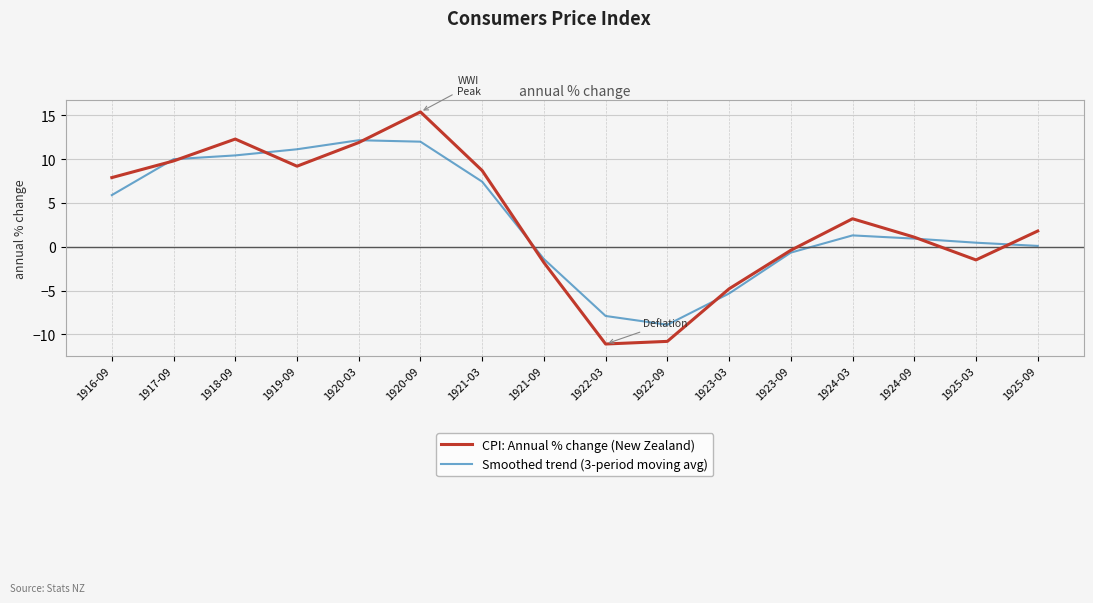

Which category has the highest value in the CPI: Annual % change (New Zealand) series?

1920-09